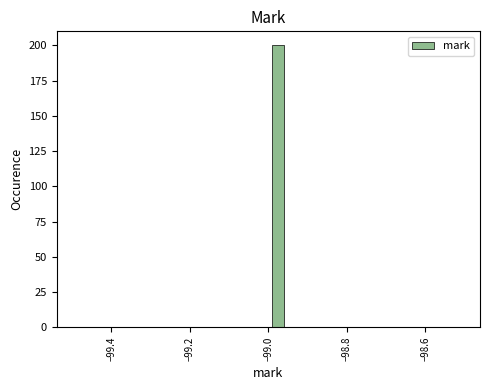

Read against the x-axis, roughly where is the centre of the tallest bar?

-98.98